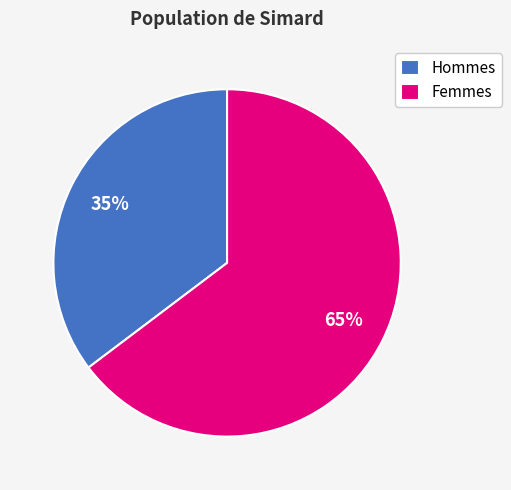

Approximately how many times larger is the value at Hommes compared to Femmes?

0.5